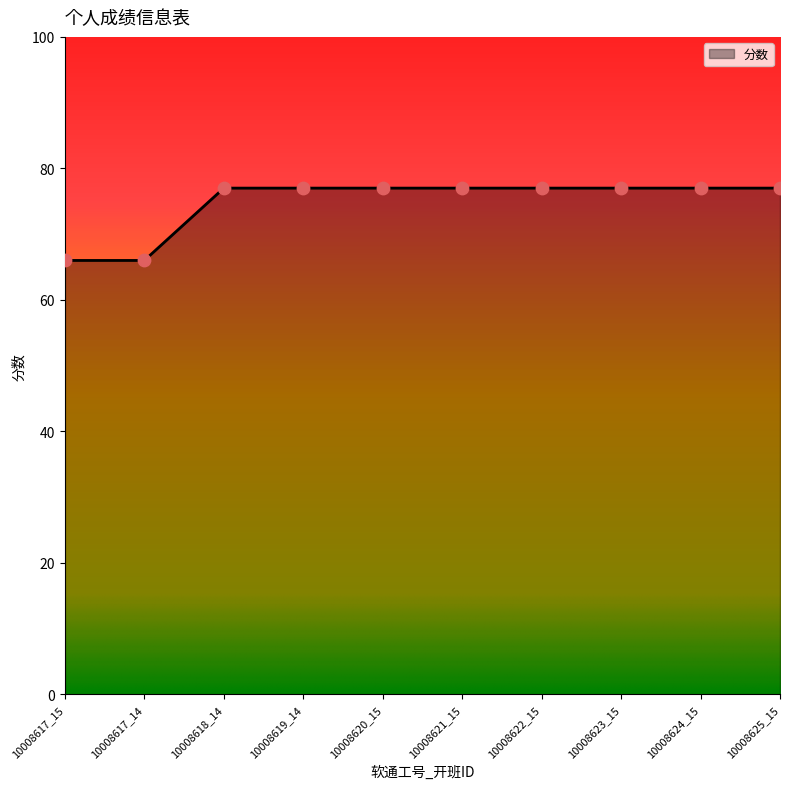

What is the ratio of the value at 10008625_15 to the value at 10008623_15?

1.0